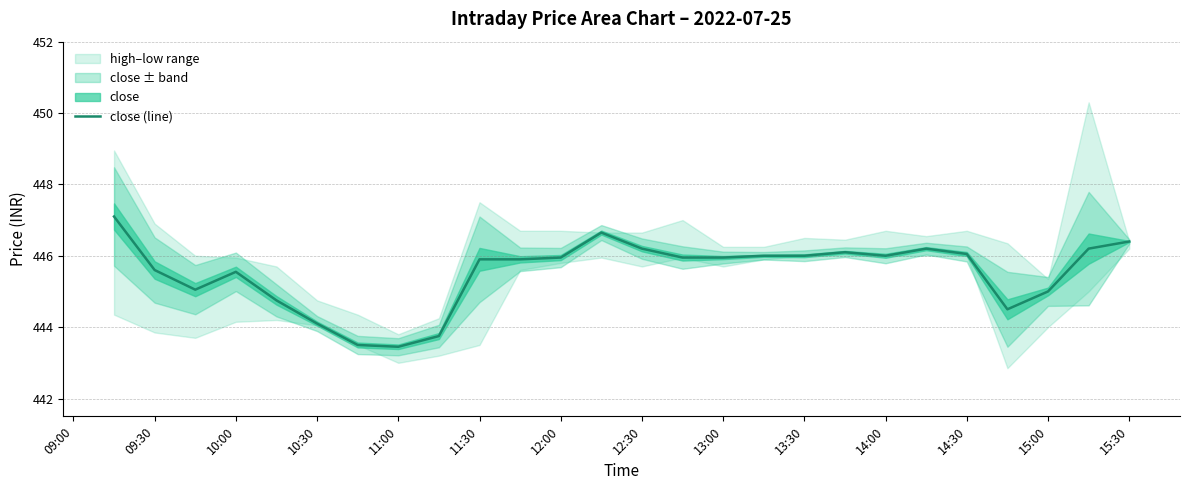

True or false: close (line) has a value of 266.1 at 09:30.

False